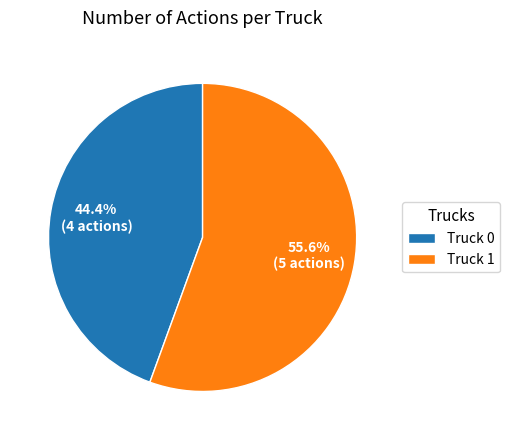

Is there any slice that represents more than half of the pie?

Yes